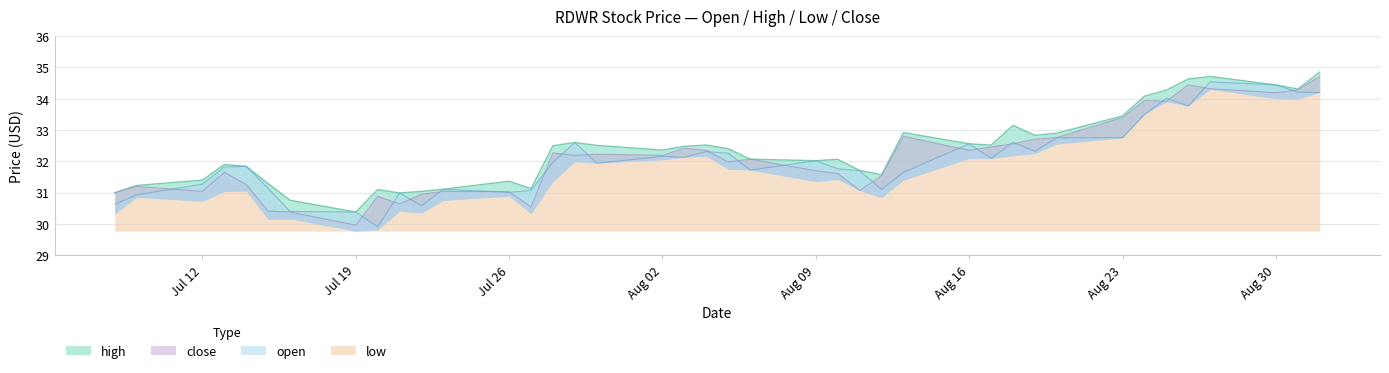

At which label does high reach its minimum?

Jul 19